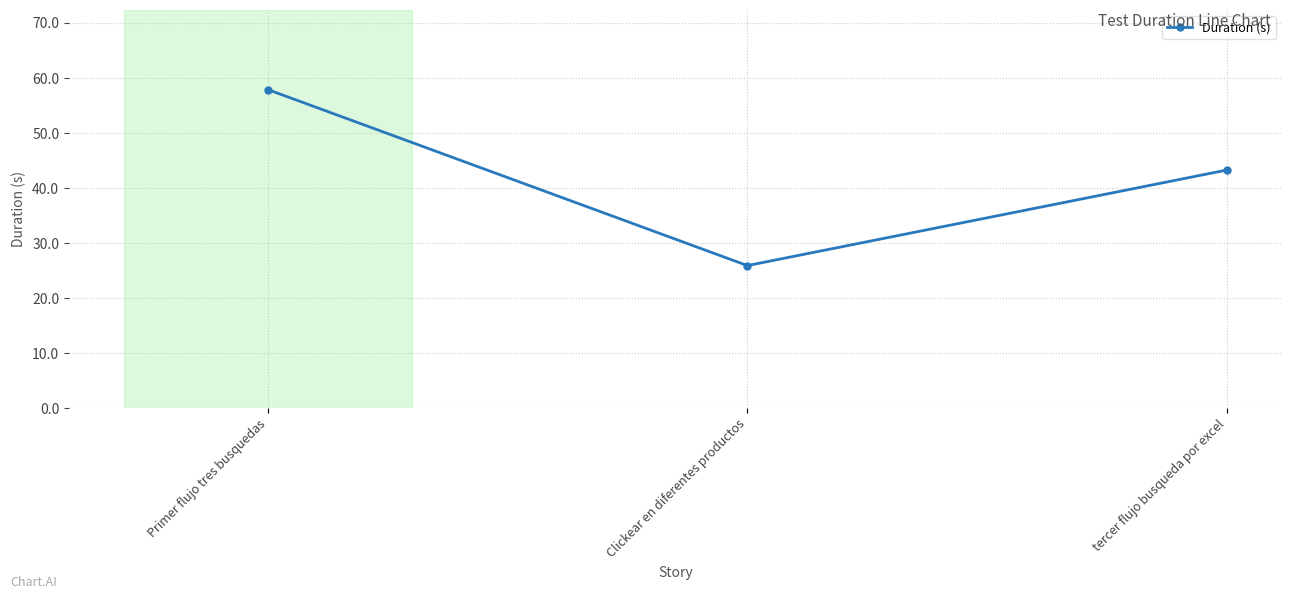

What is the difference between the values at Clickear en diferentes productos and Primer flujo tres busquedas?

32.0